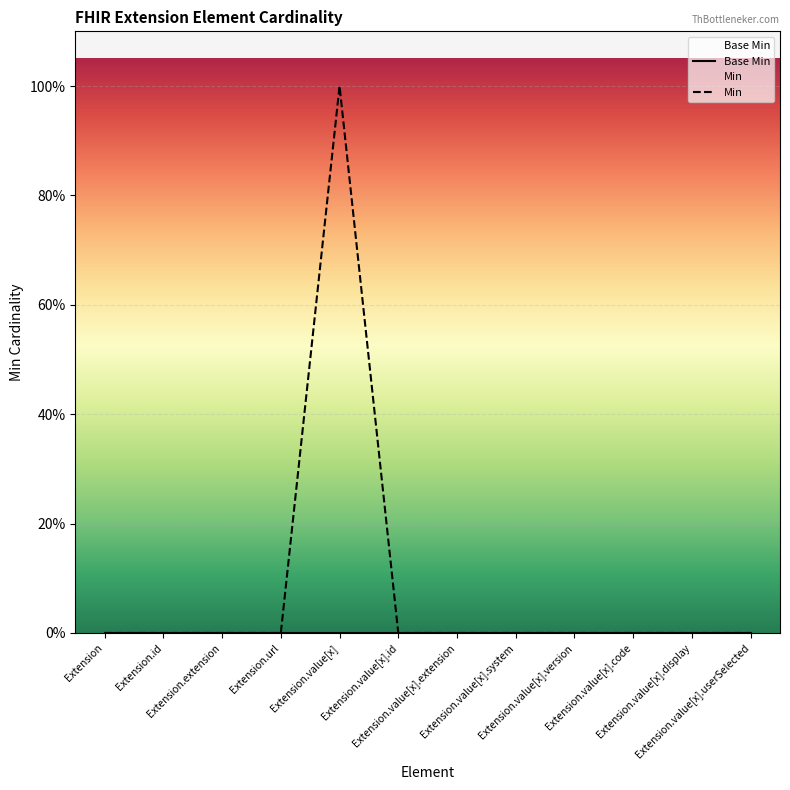

Does the chart display data point markers on the line(s)?

No